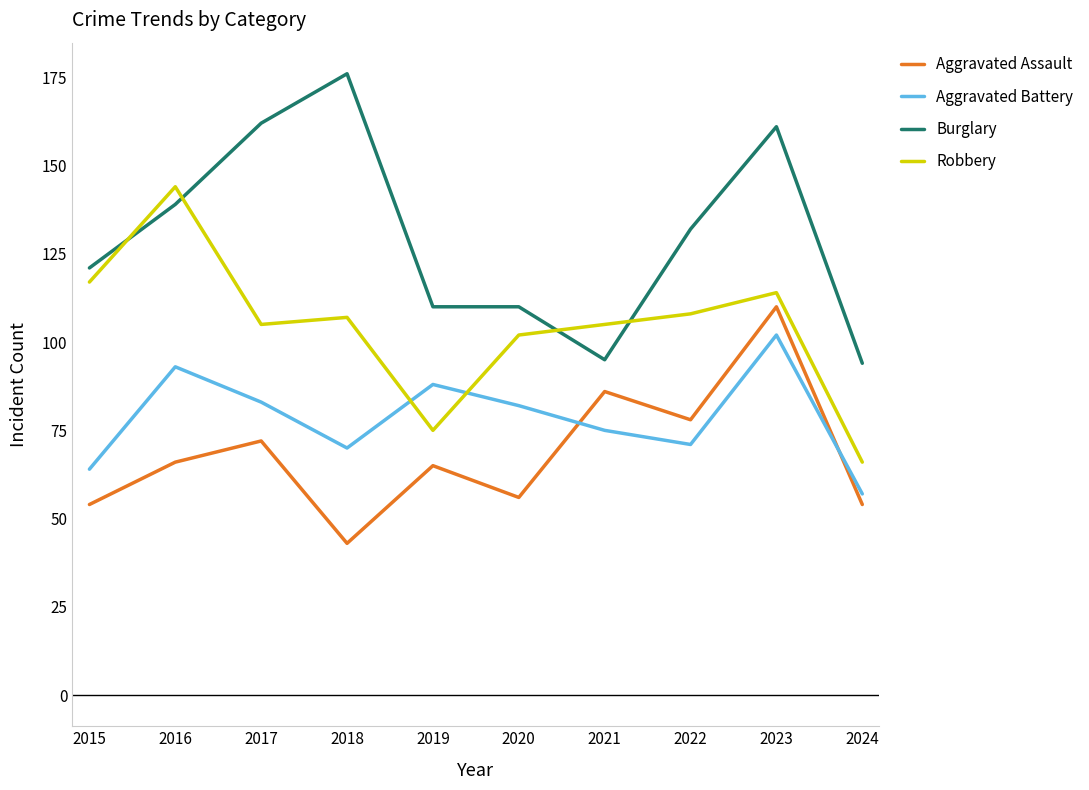

List the series in order of their overall mean, lowest first.

Aggravated Assault, Aggravated Battery, Robbery, Burglary